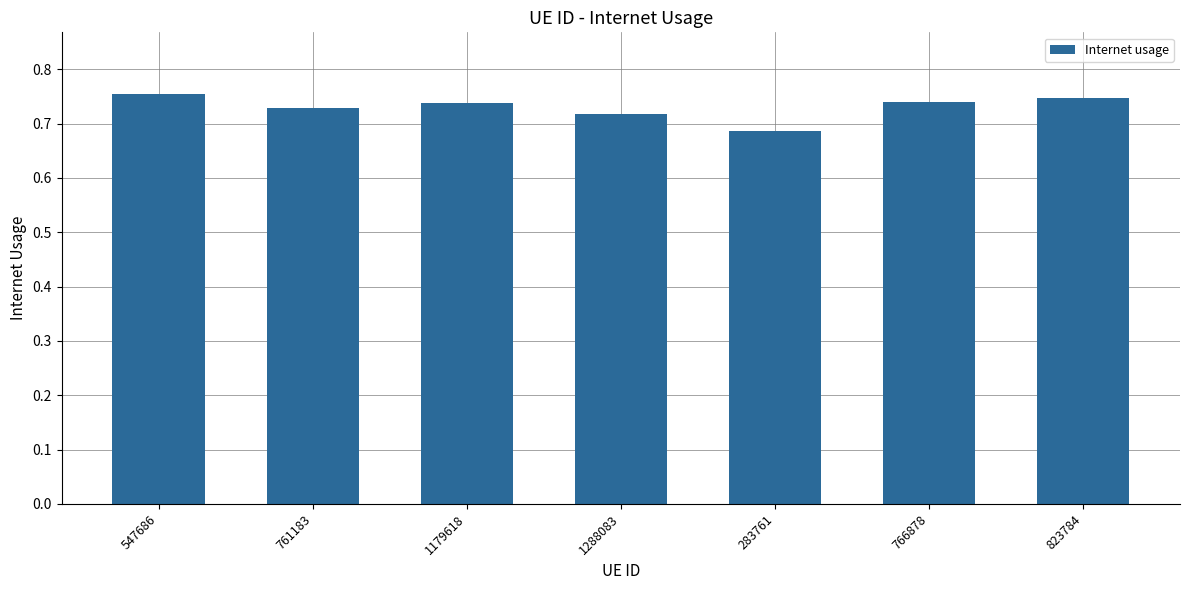

Which label corresponds to the smallest value in the chart?

283761